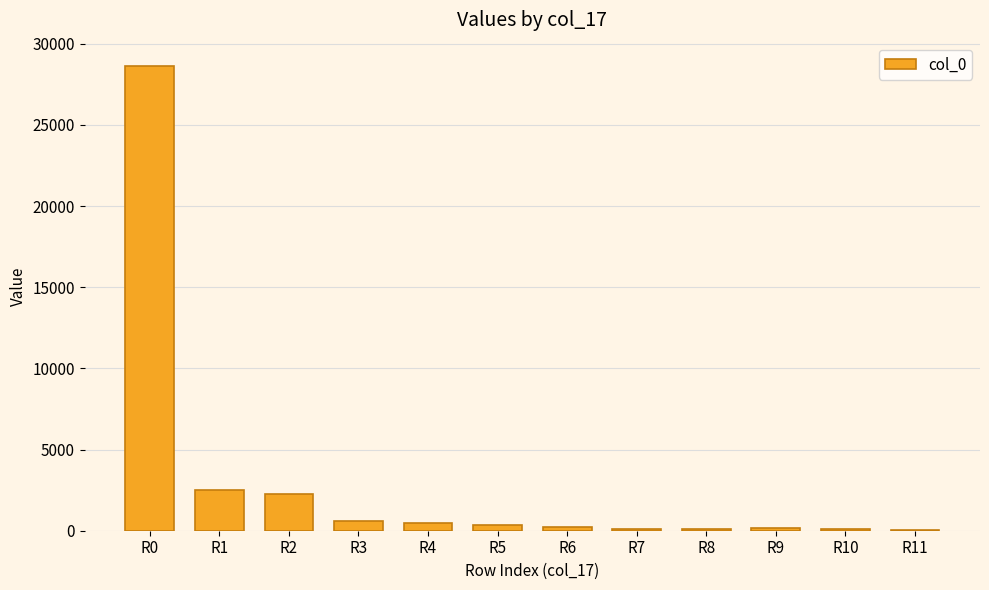

Count the number of categories in the chart.

12